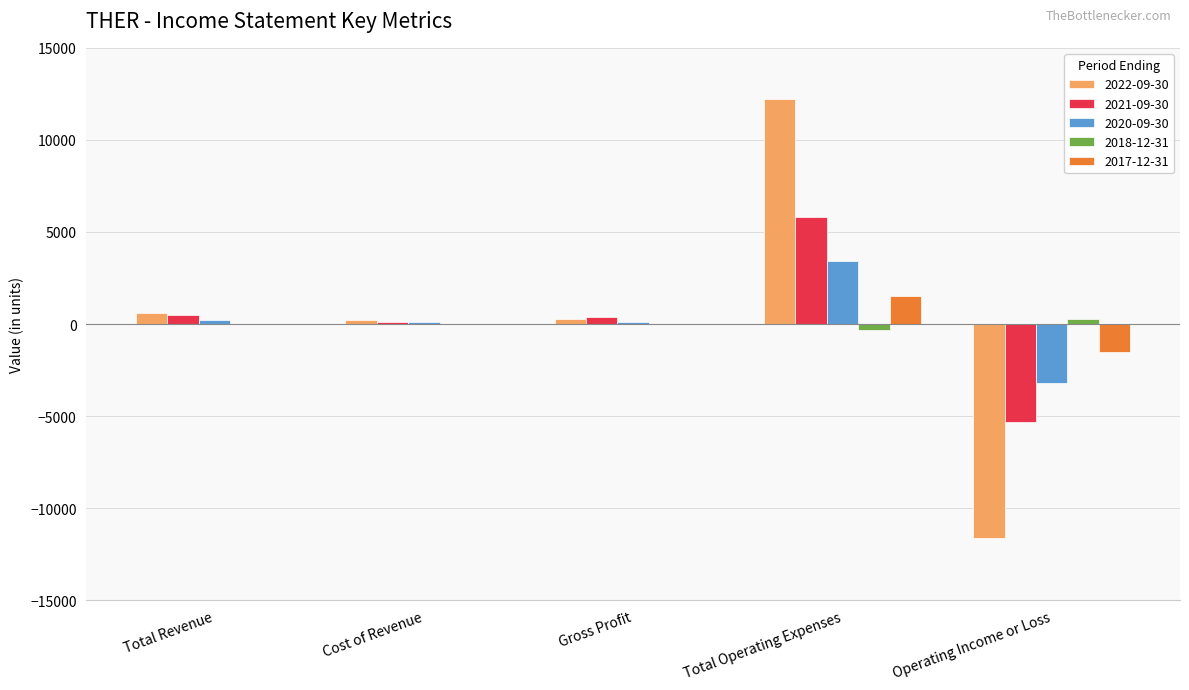

Where does the 2021-09-30 series first go above 400?

Total Revenue